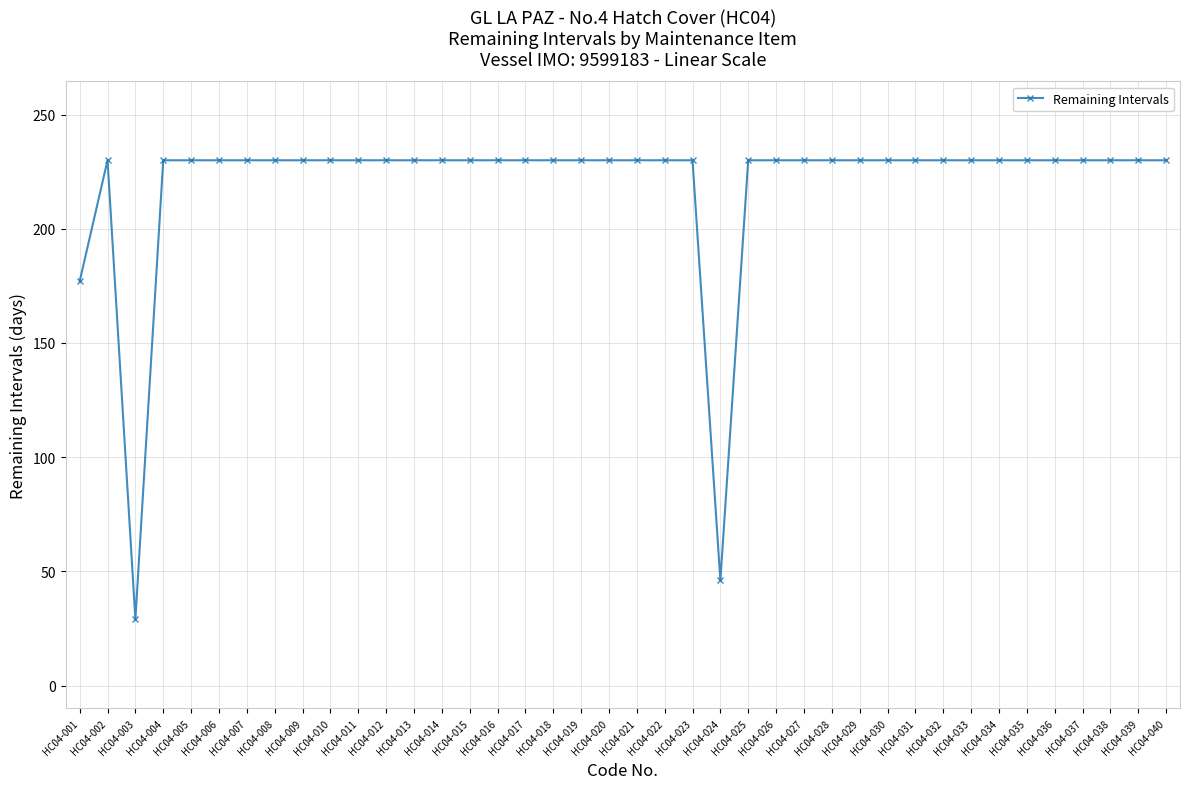

Which label corresponds to the smallest value in the chart?

HC04-003